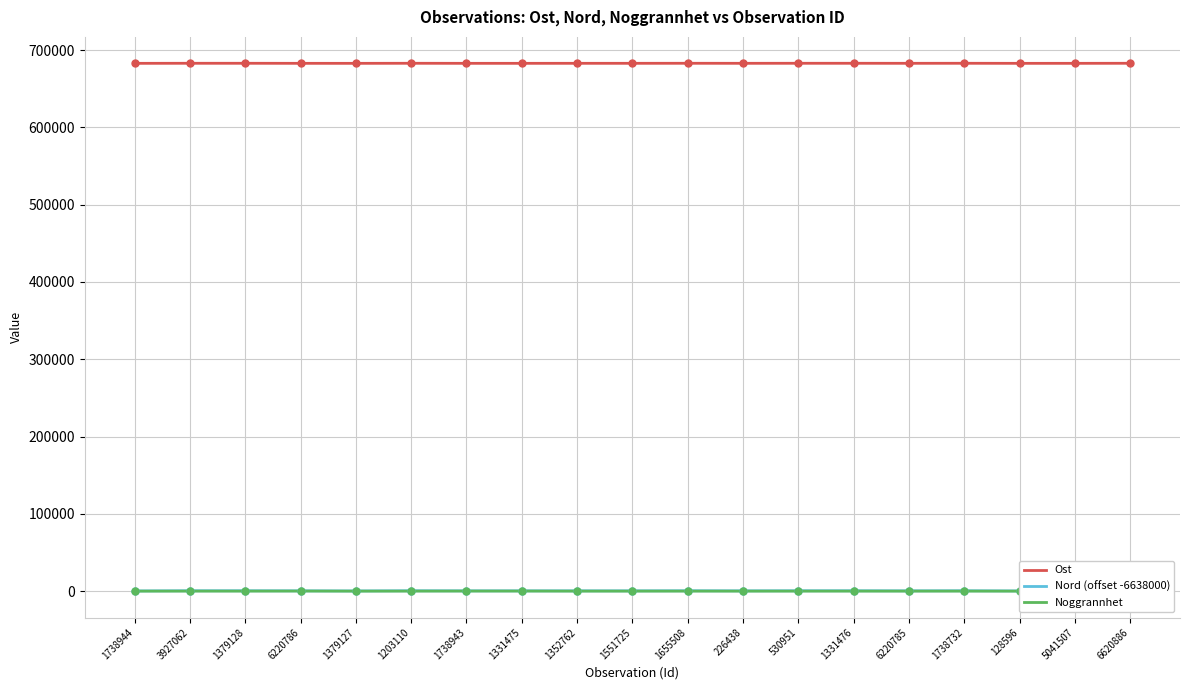

True or false: Noggrannhet has more than 2 points higher than both neighbors.

False